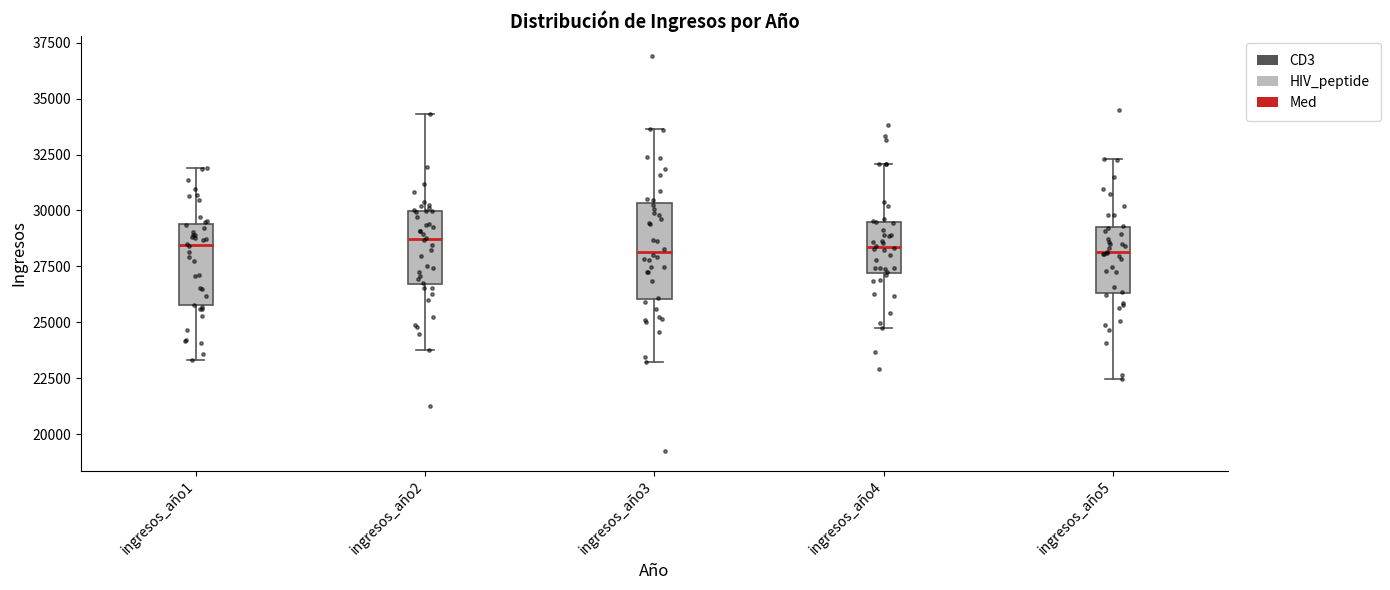

Where does the lower whisker of the box for ingresos_año1 end on the y-axis? The values are not printed on the chart, so give them approximately, as read against the axis.

23500